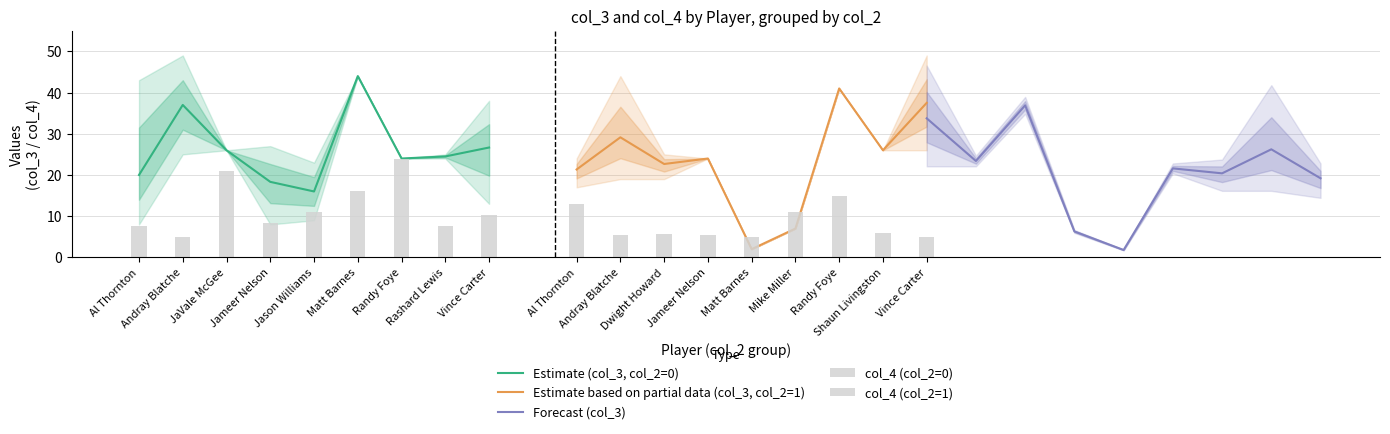

The col_4 (col_2=0) series shows 2.6 at Vince Carter. True or false?

False